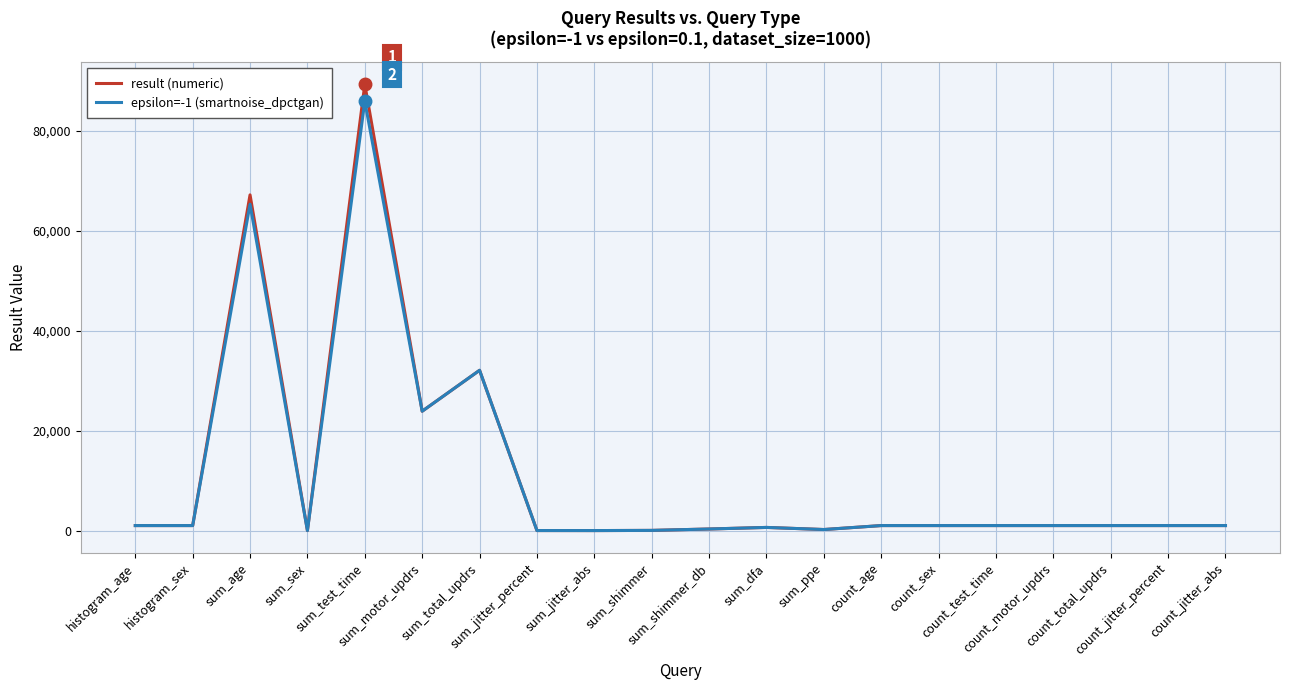

At how many categories does at least one series exceed 48122?

2